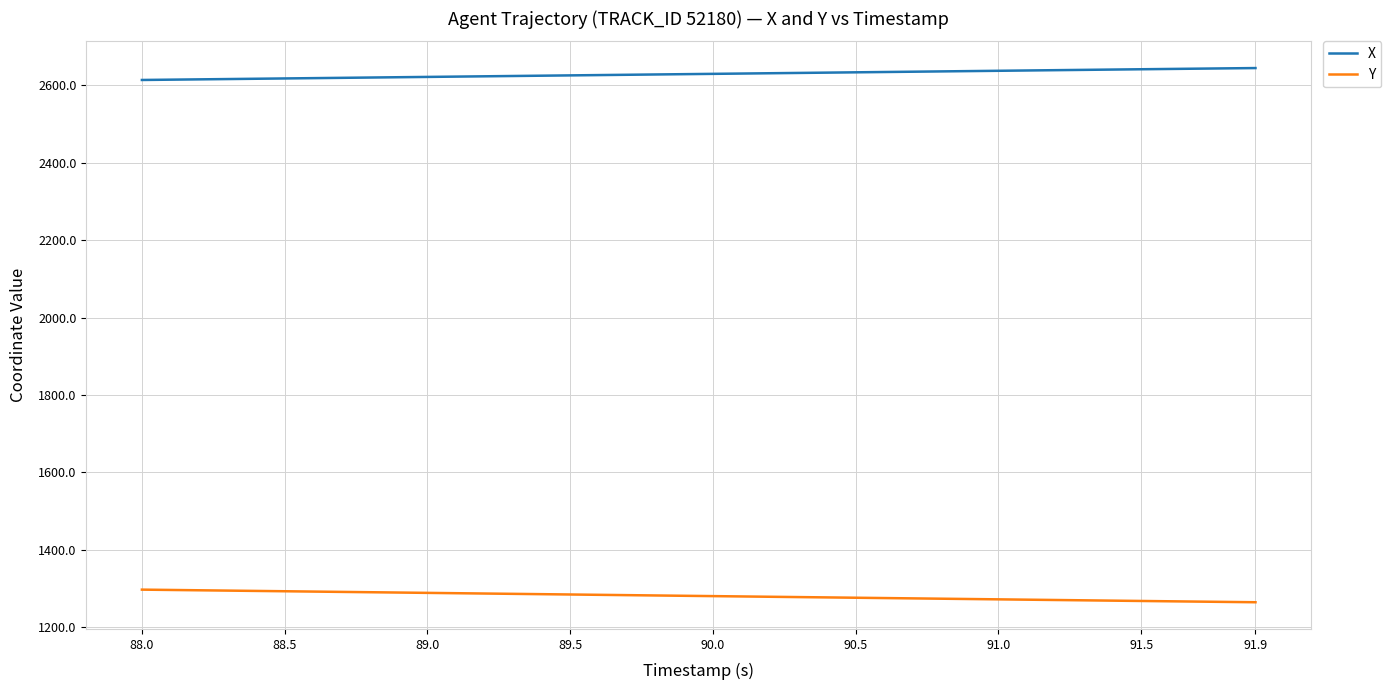

Rank the series by their maximum value, from highest to lowest.

X, Y